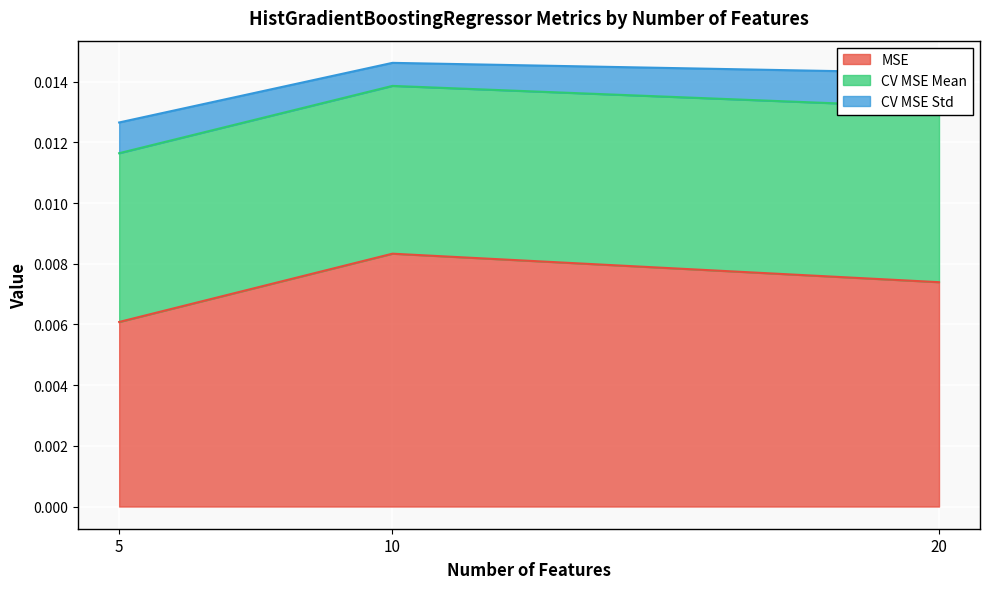

At 5, list the series in order from smallest to largest.

CV MSE Std, CV MSE Mean, MSE